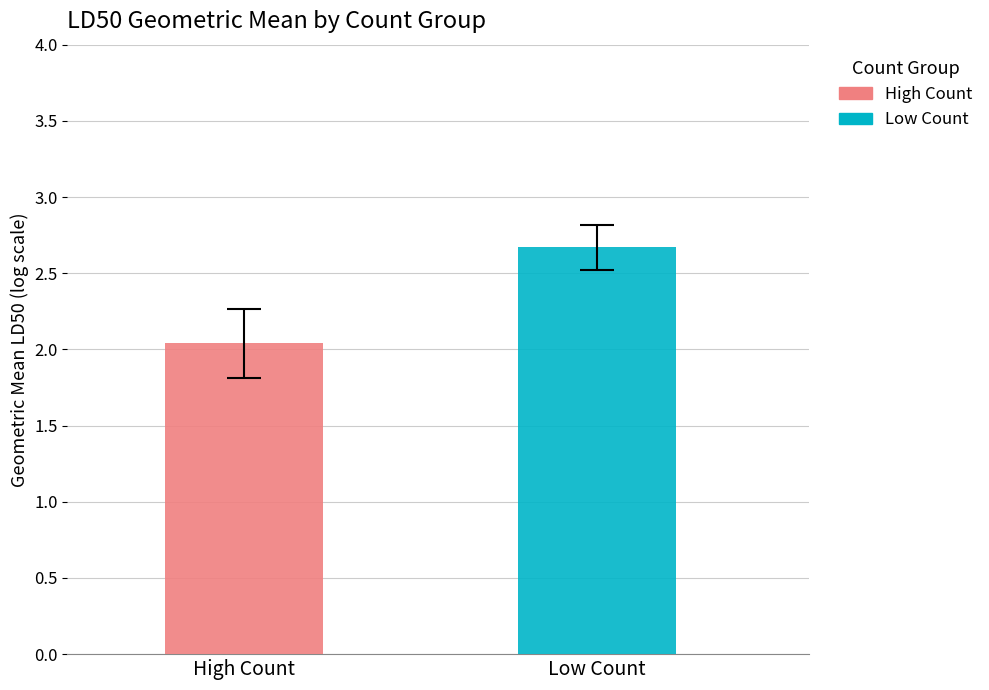

Count the number of categories in the chart.

1